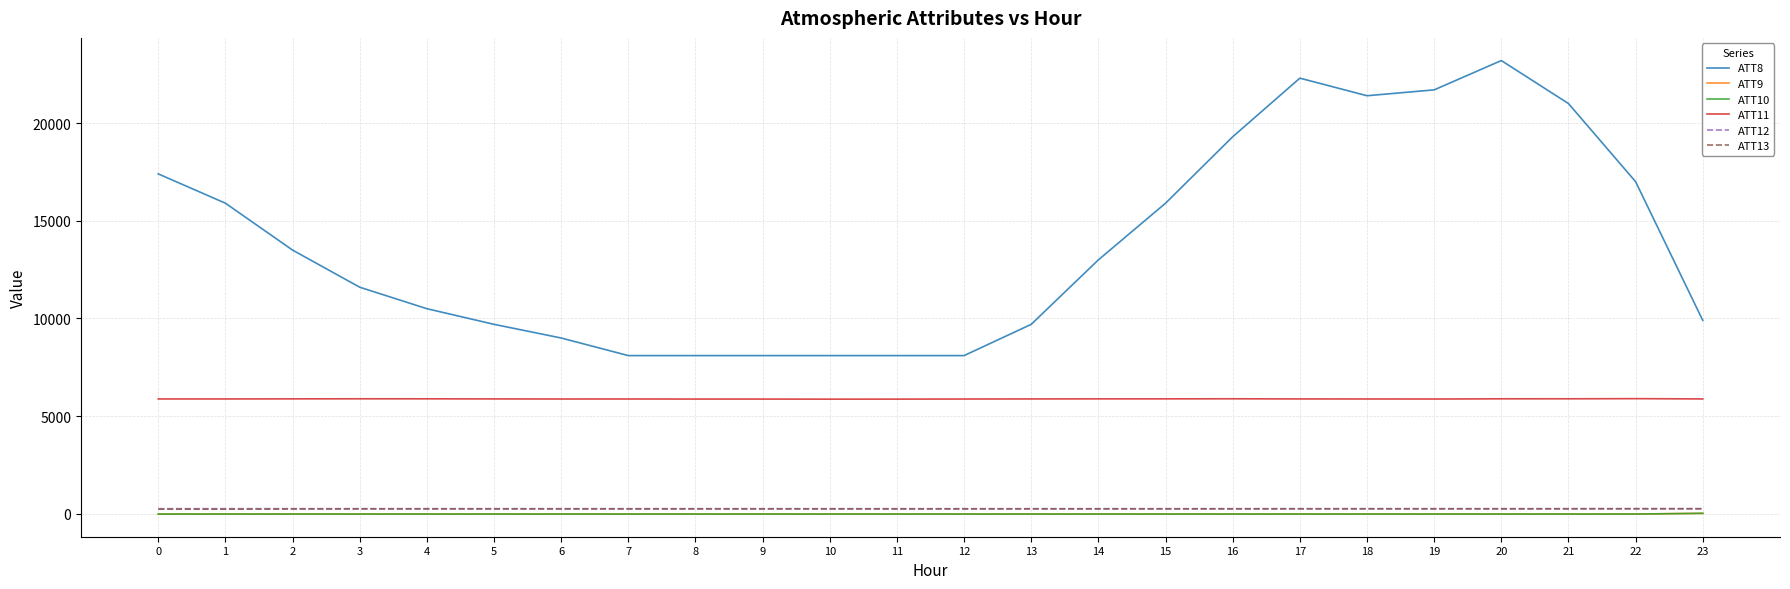

True or false: ATT11 and ATT8 cross at least once.

False